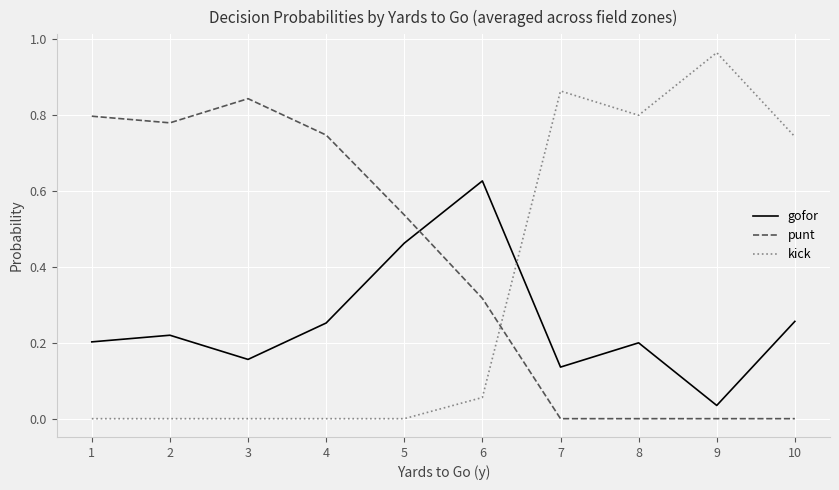

At which label does gofor reach its minimum?

9